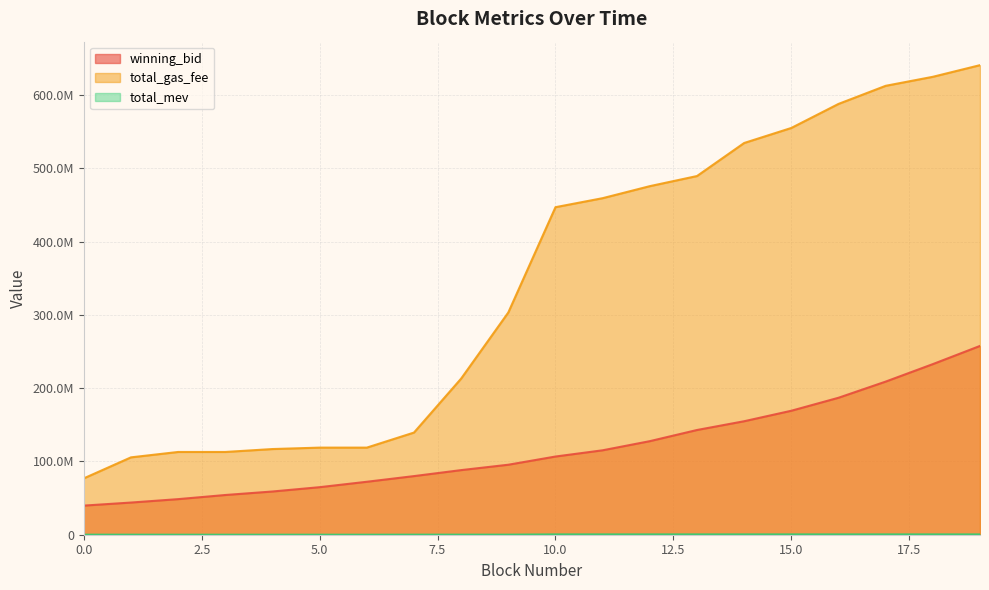

True or false: winning_bid has a value of 18310553.5 at 1.

False